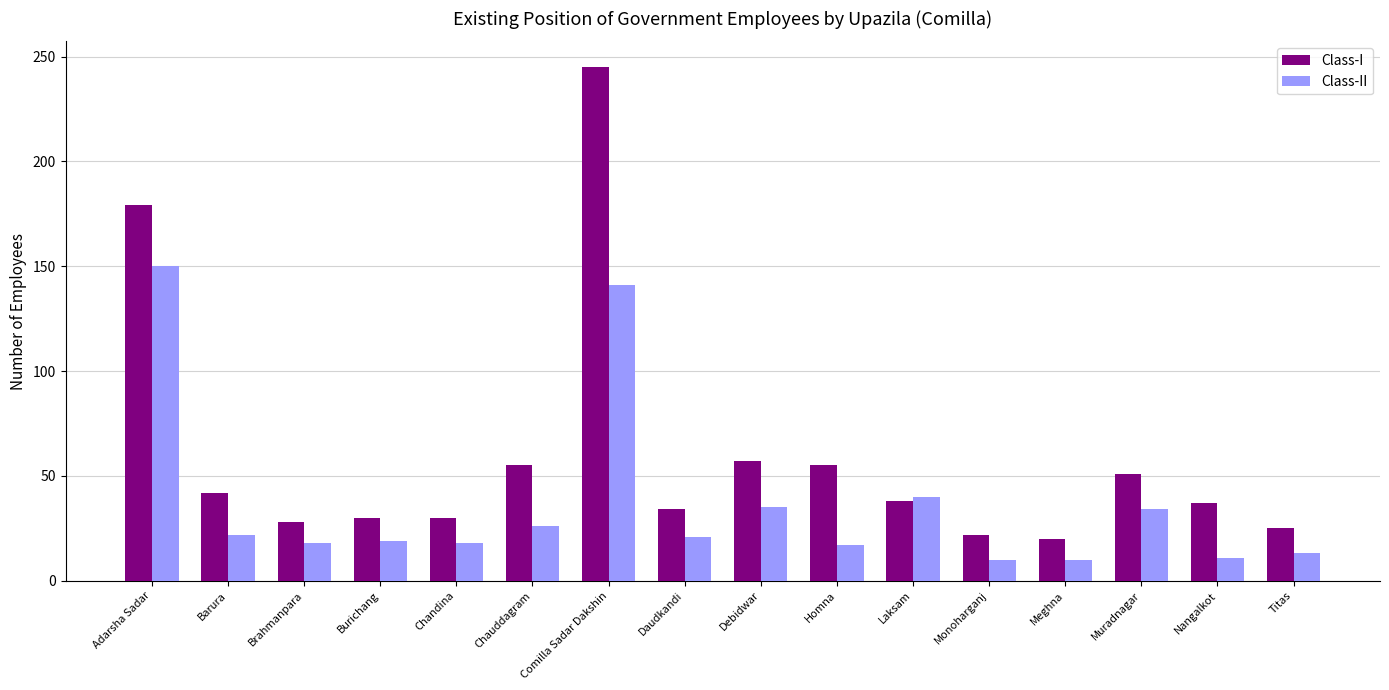

How many data points in Class-I are less than 38?

8